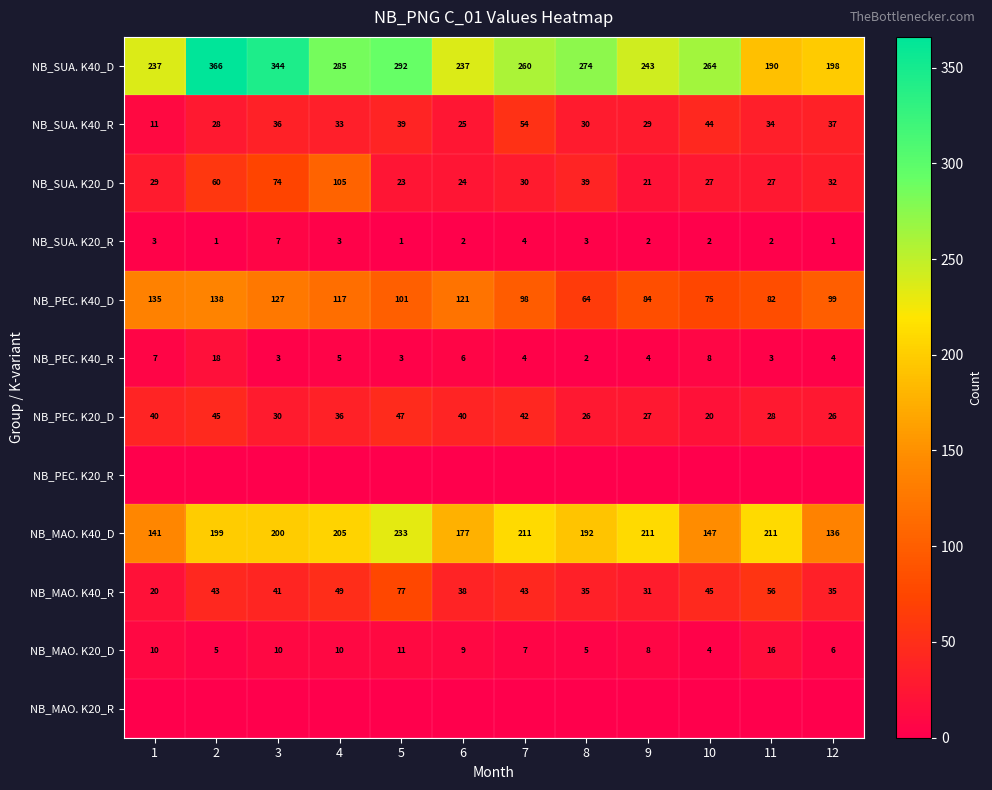

True or false: NB_PEC. K20_D has a value of 12 at 12.

False